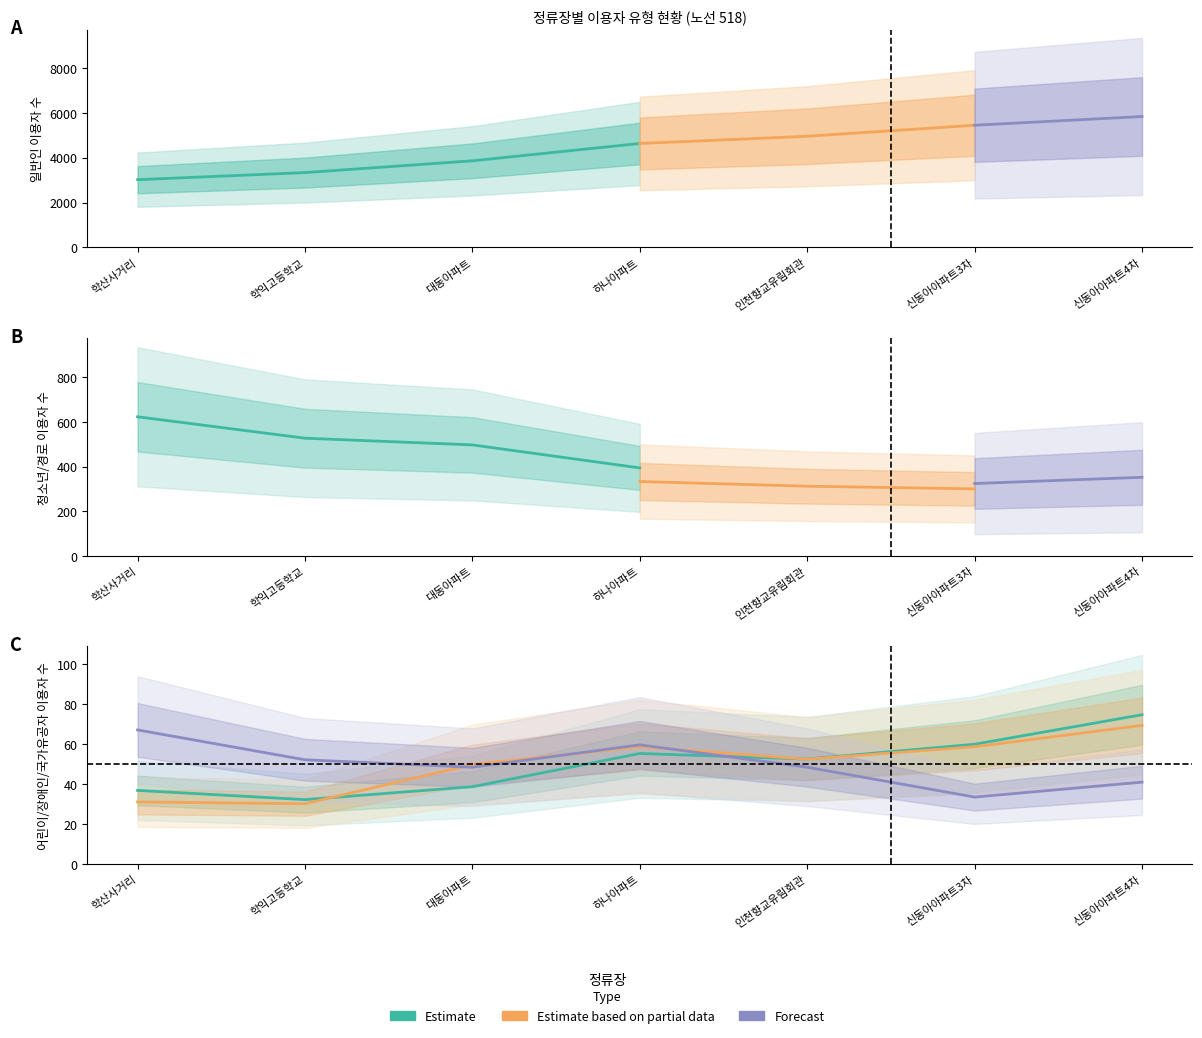

Between 하나아파트 and 인천향교유림회관, which is larger?

인천향교유림회관